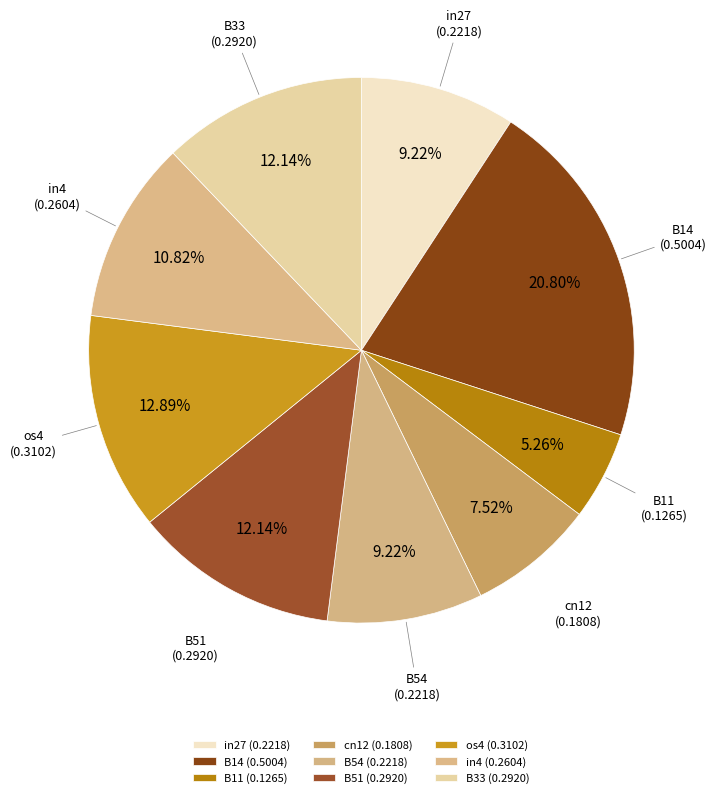

What percentage is the B14 slice, to the nearest percent?

21%